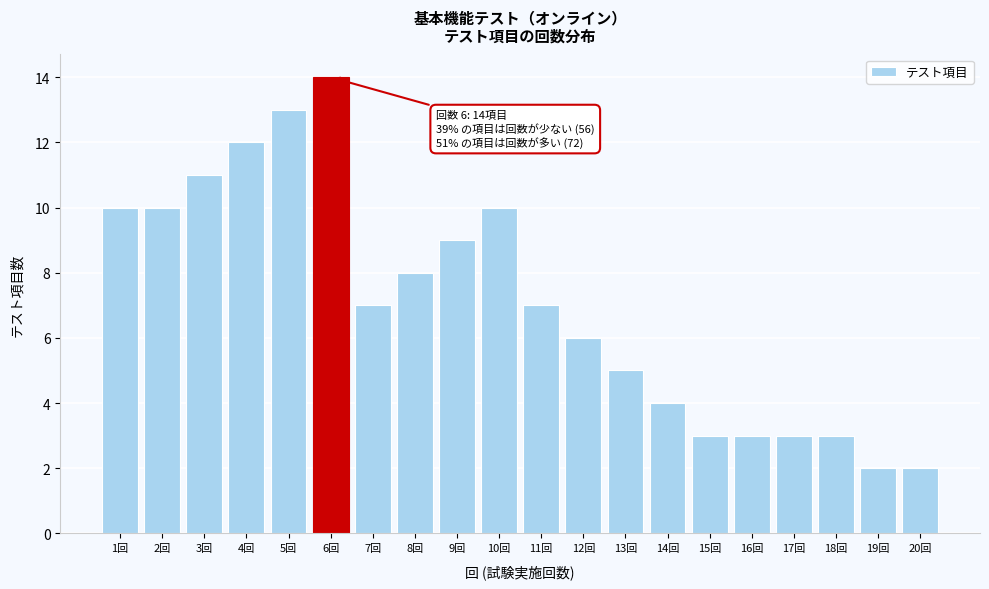

Reading right to left, transcribe all the data shown in this chart.

2	2	3	3	3	3	4	5	6	7	10	9	8	7	14	13	12	11	10	10